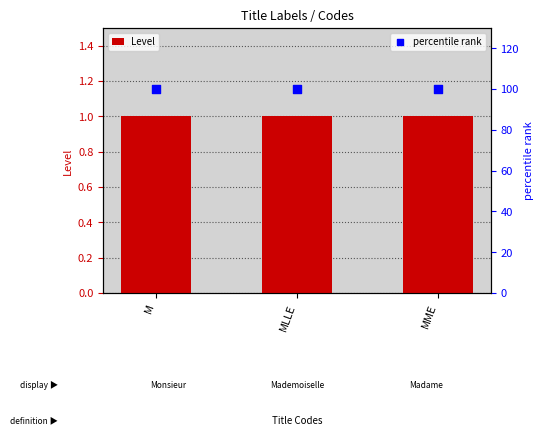

Which series contains the highest Y value?

percentile rank